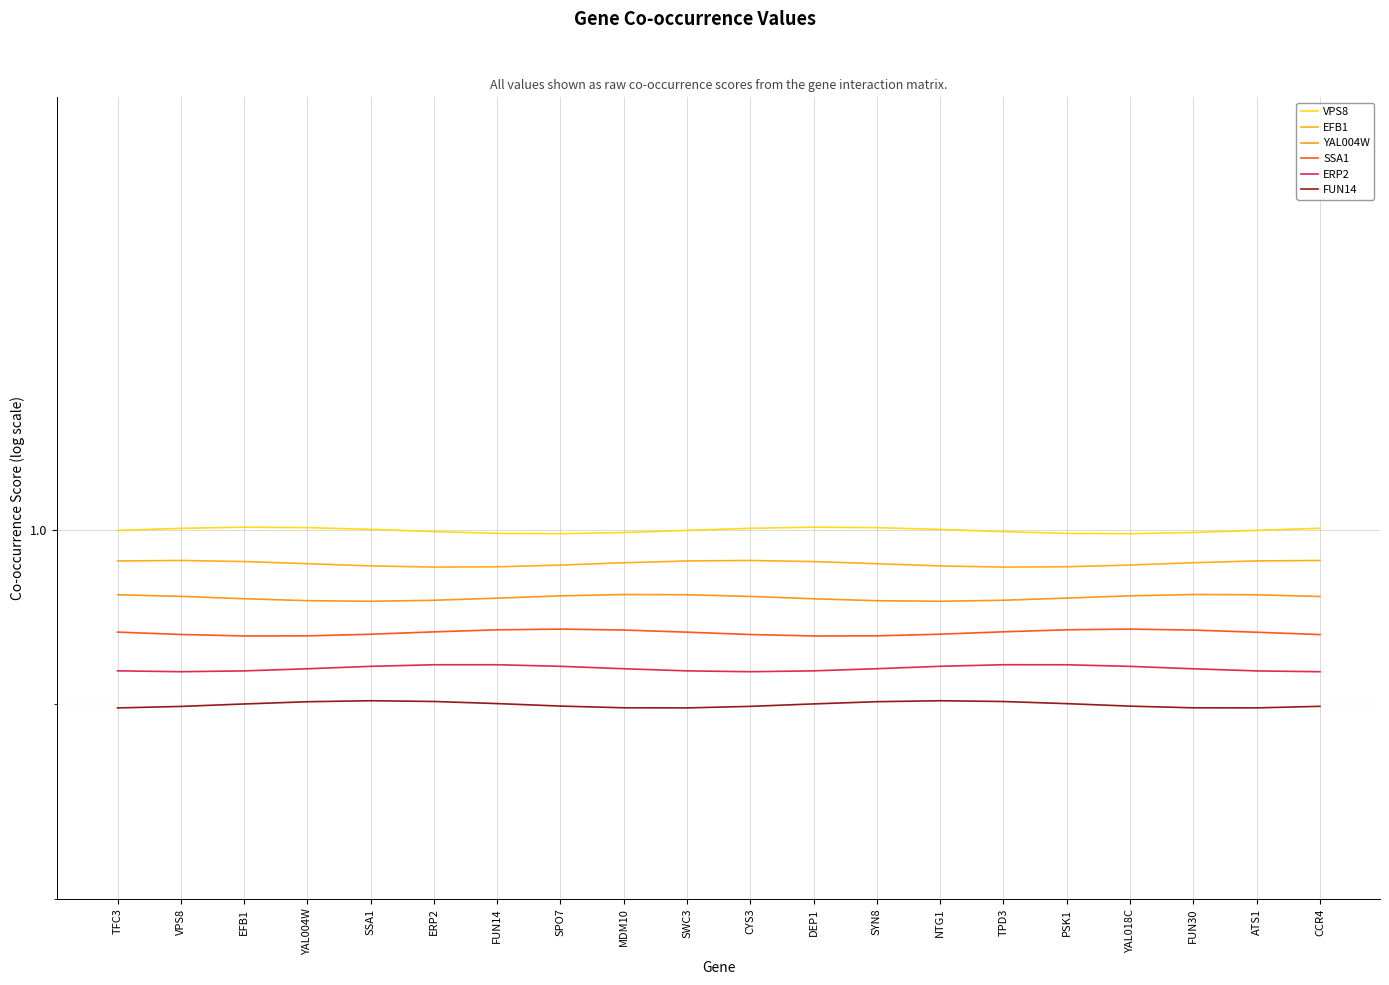

How many distinct data groups are displayed?

6